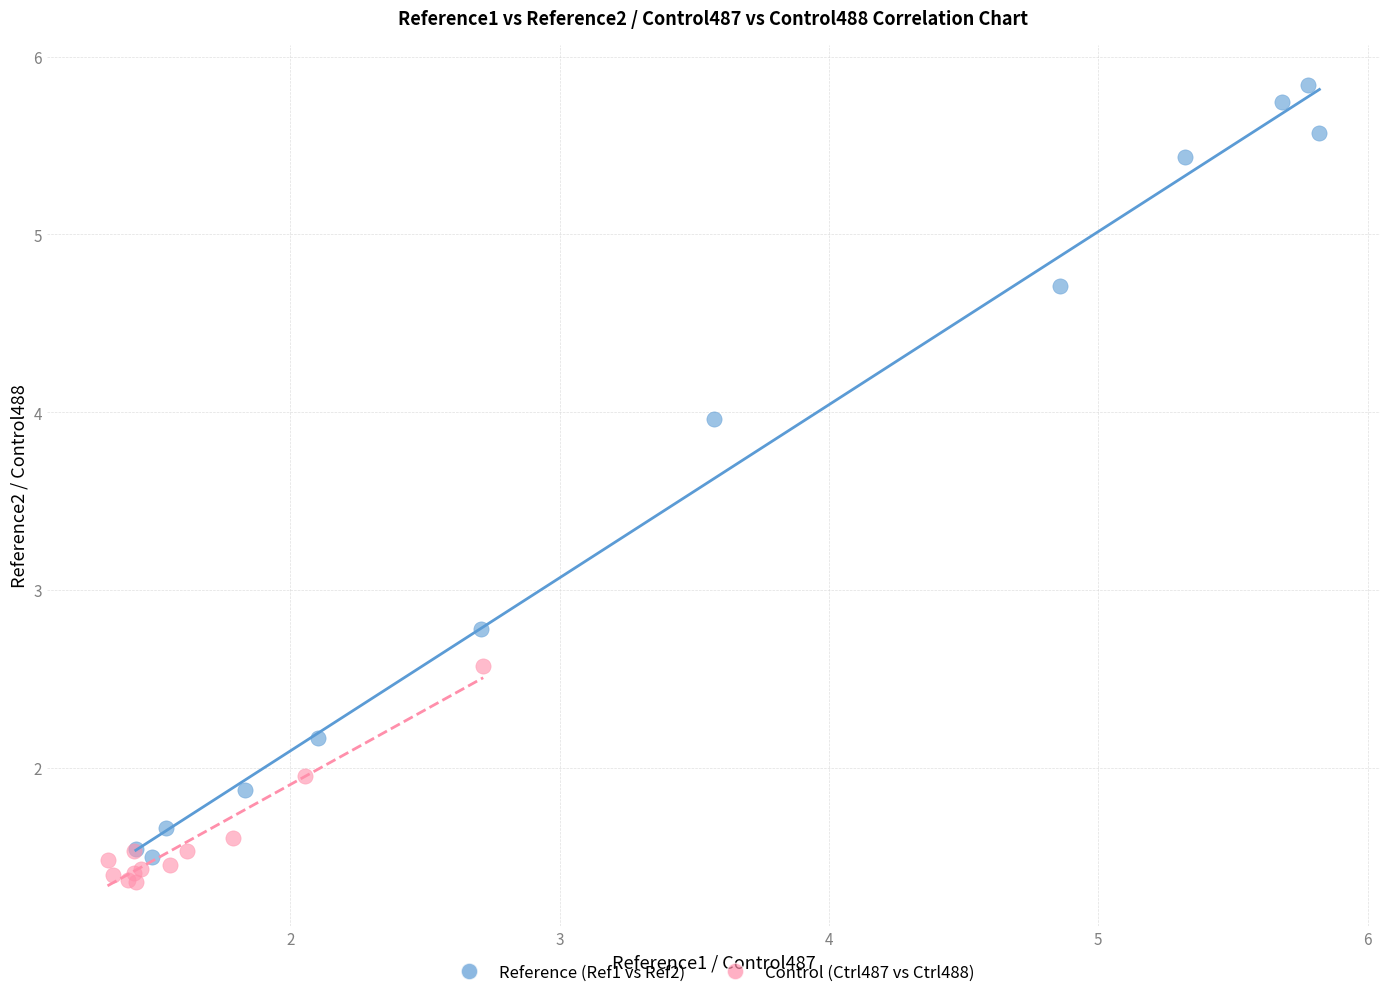

Which series reaches the maximum Y coordinate?

Reference (Ref1 vs Ref2)